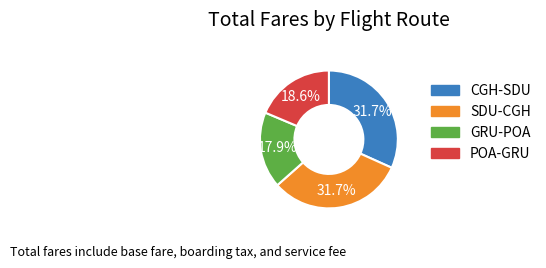

Is there a majority slice in this chart?

No